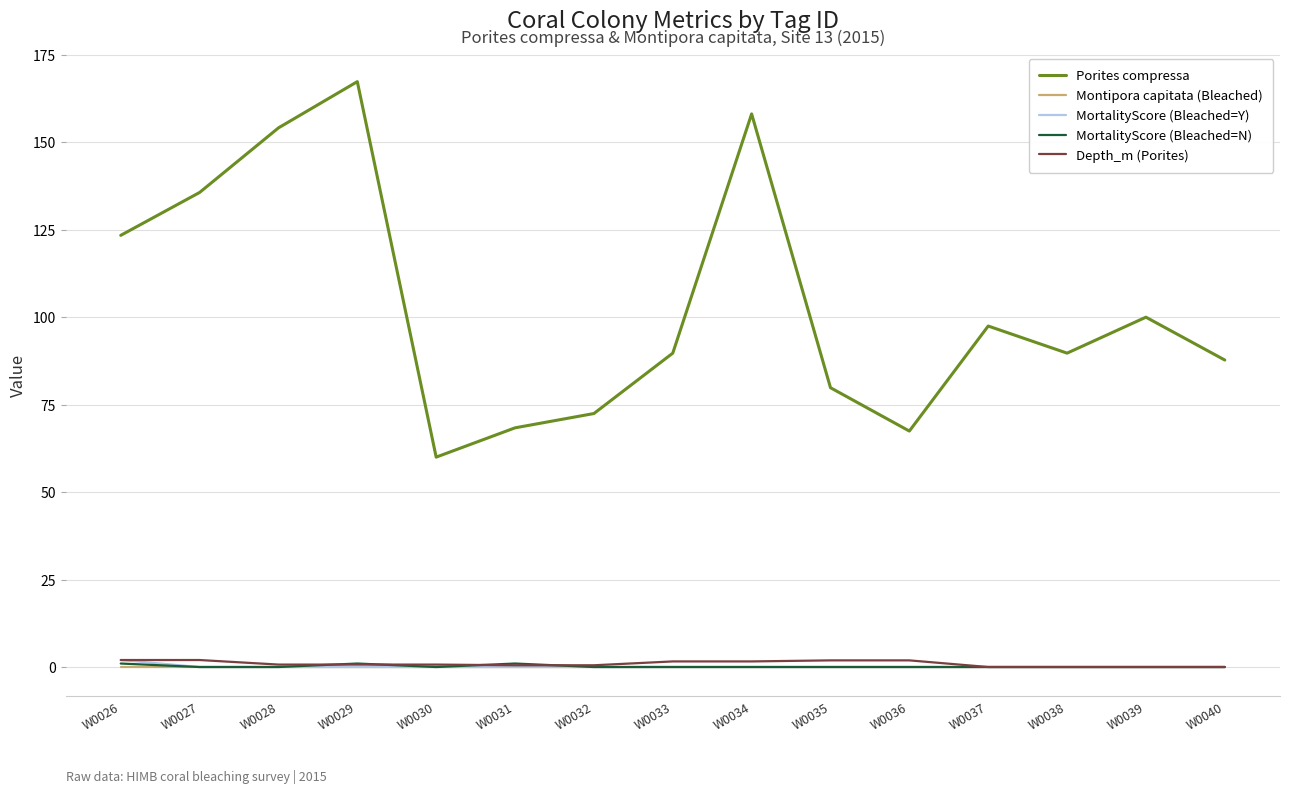

Which series has the widest spread of values?

Porites compressa